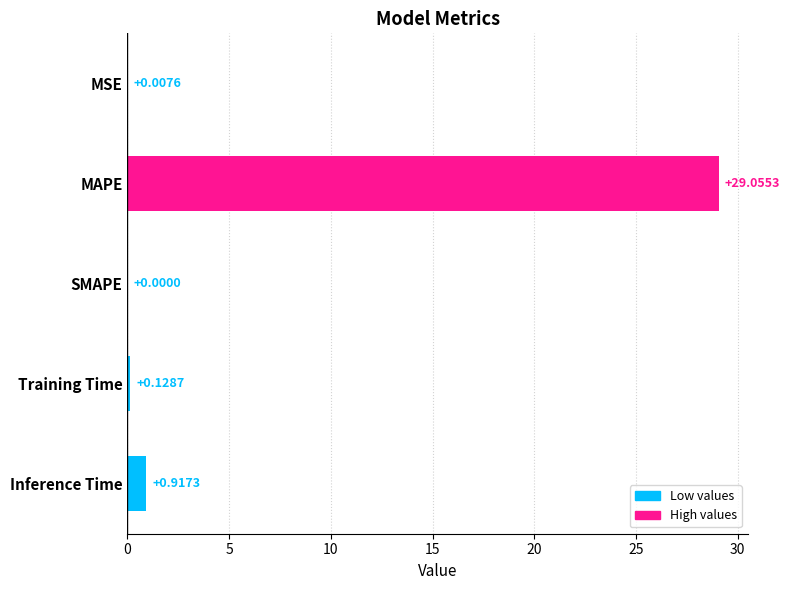

Is it true that the value at MSE is 0.0?

True